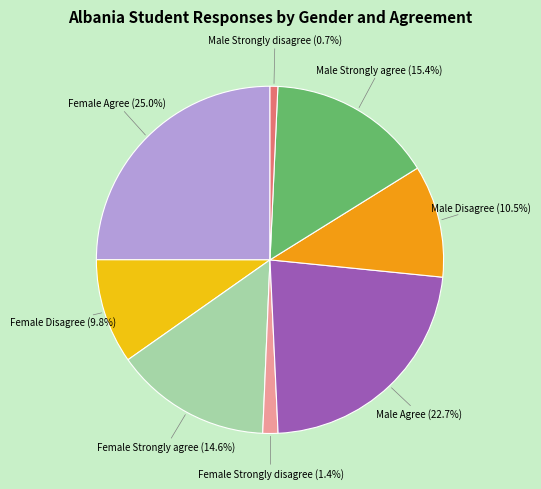

How many slices are in this pie chart?

8